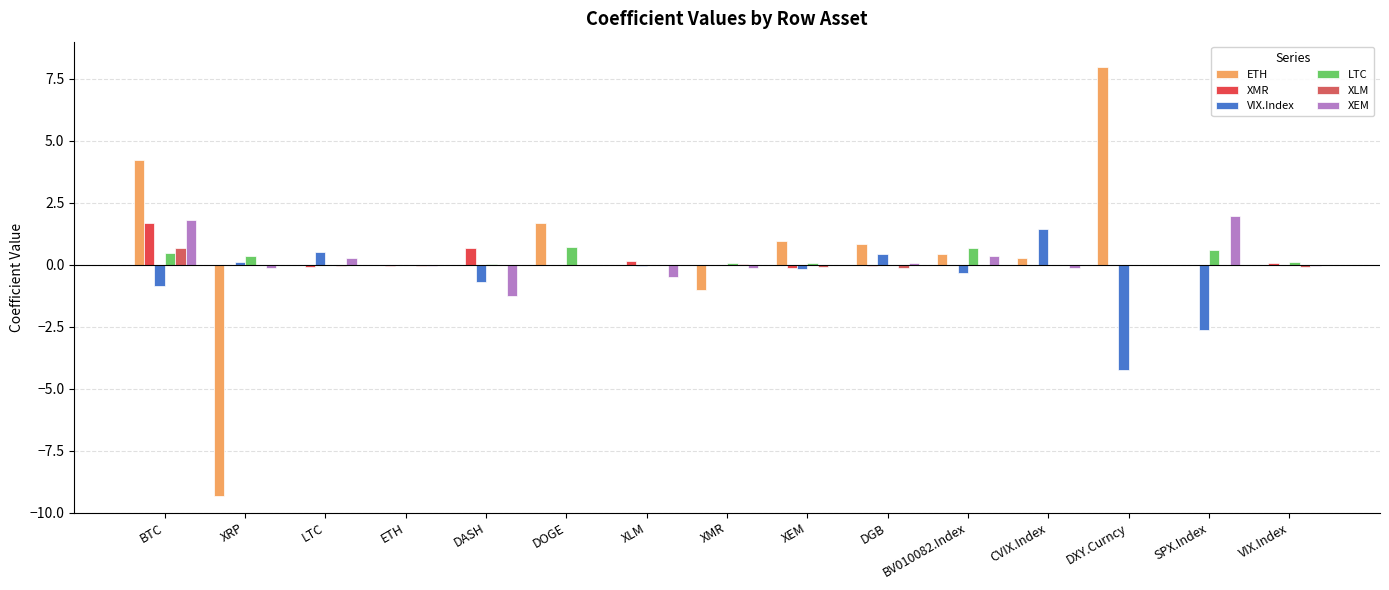

At which category does the chart reach its peak across all series?

DXY.Curncy